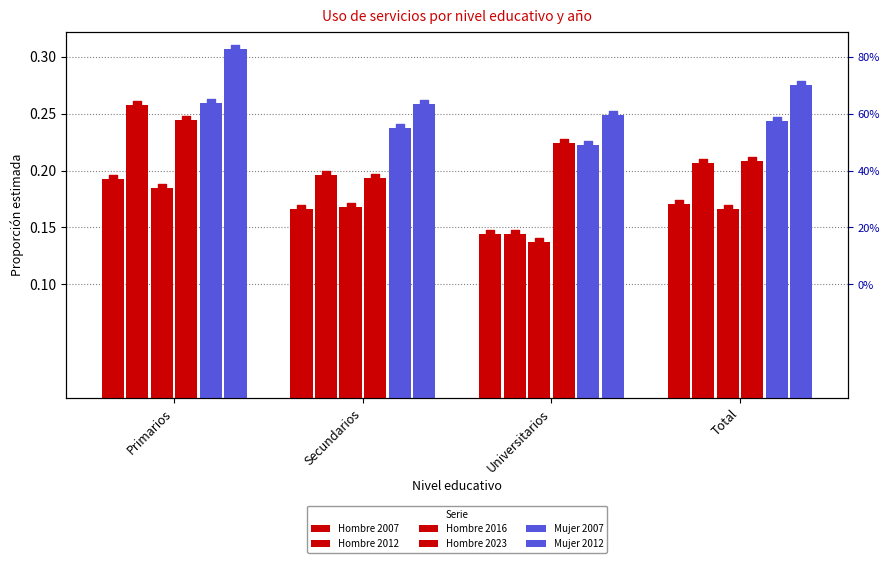

Which series has the largest Y range (max minus min)?

Hombre 2012